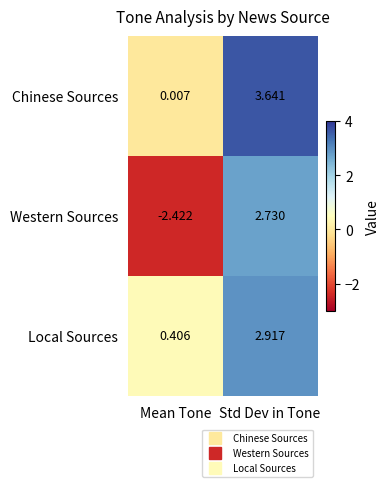

Rank the series by their maximum value, from highest to lowest.

Chinese Sources, Local Sources, Western Sources